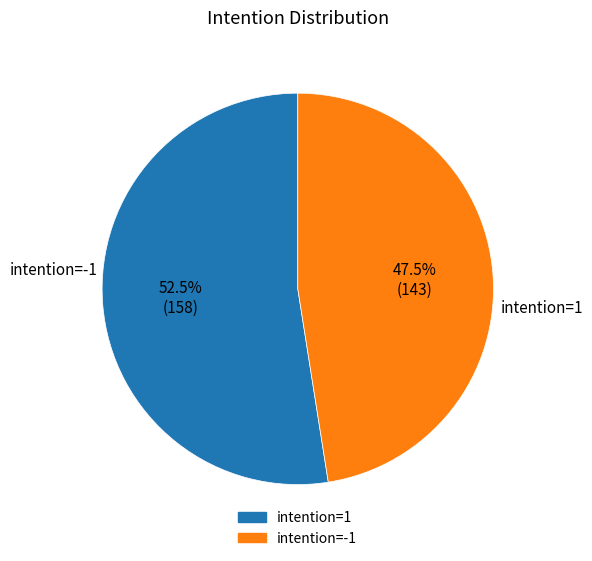

Does any single category account for the majority?

Yes